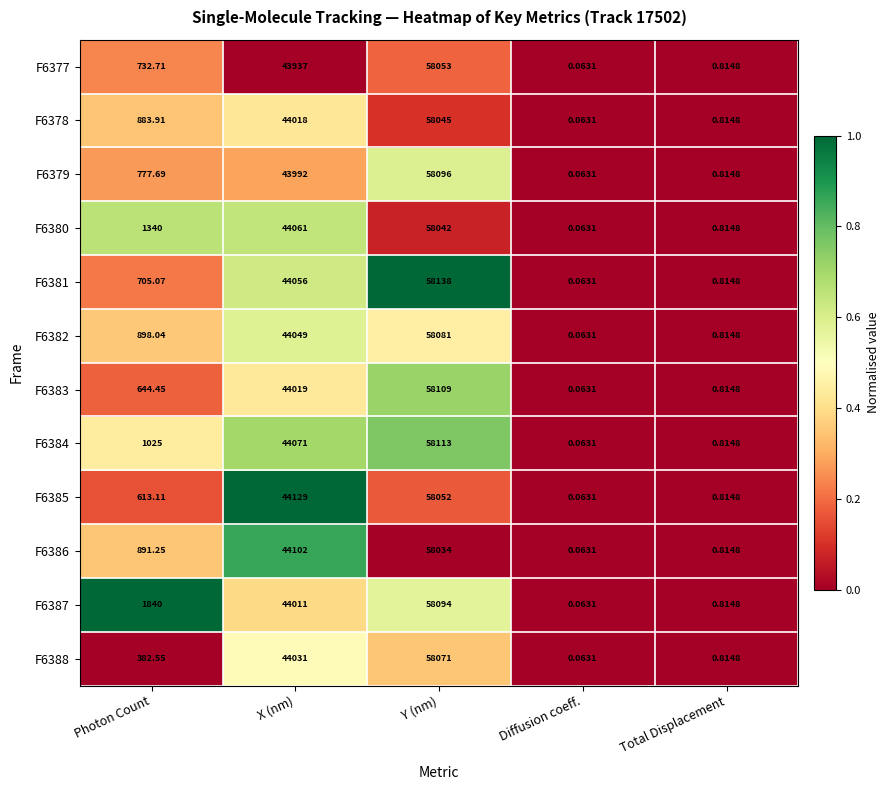

At which category does the chart reach its peak across all series?

Y (nm)